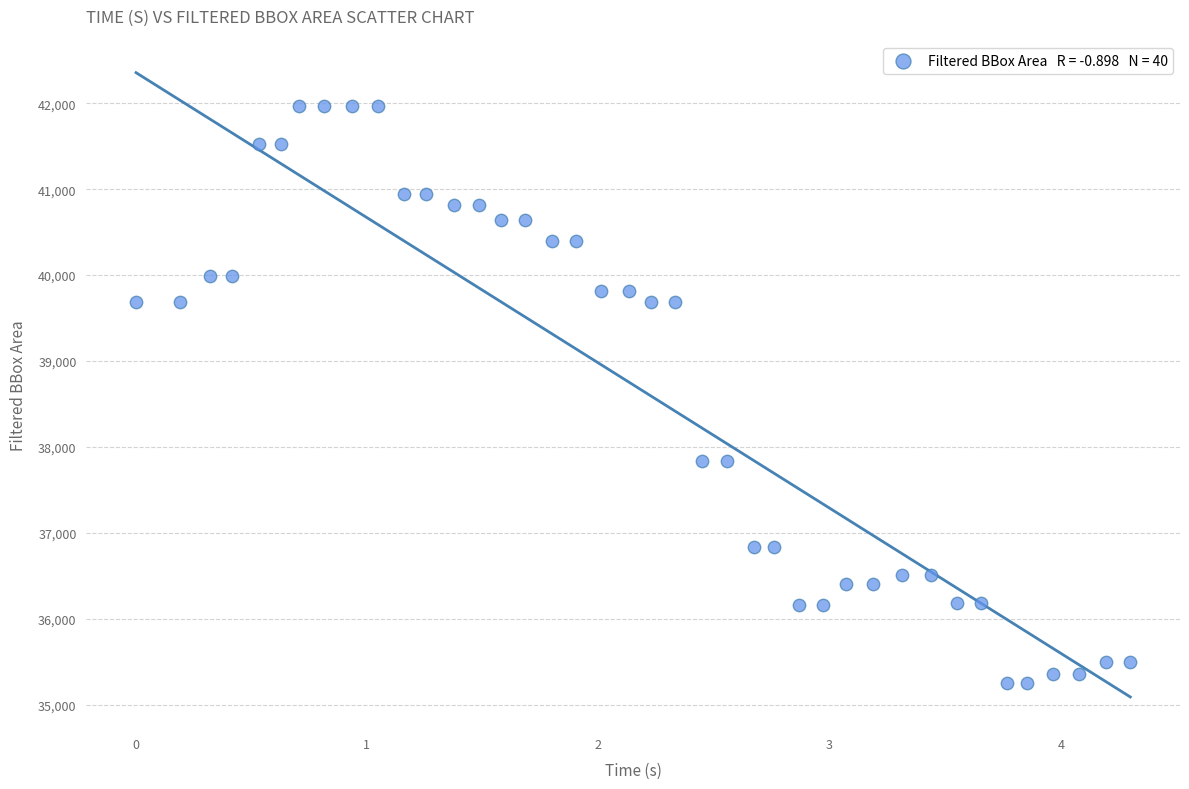

What is the range of Y values (max minus min)?

6714.6